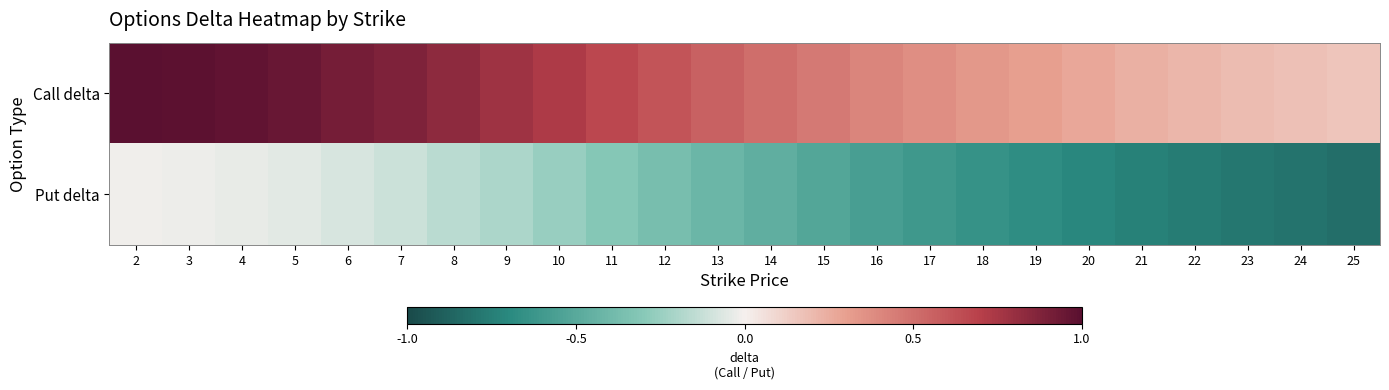

At which category is the sum across all series the highest?

2